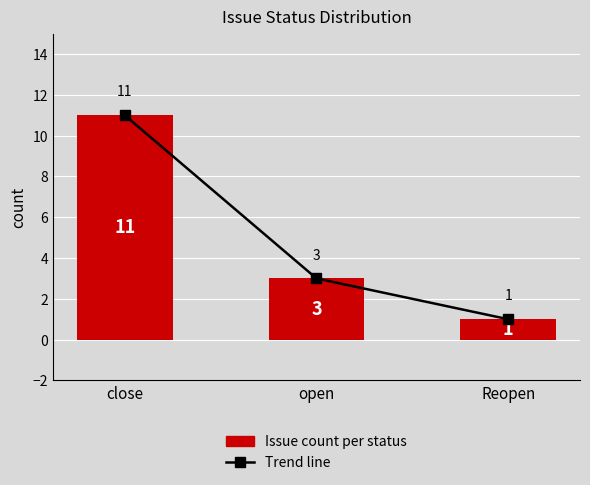

At how many categories does at least one series exceed 7?

1